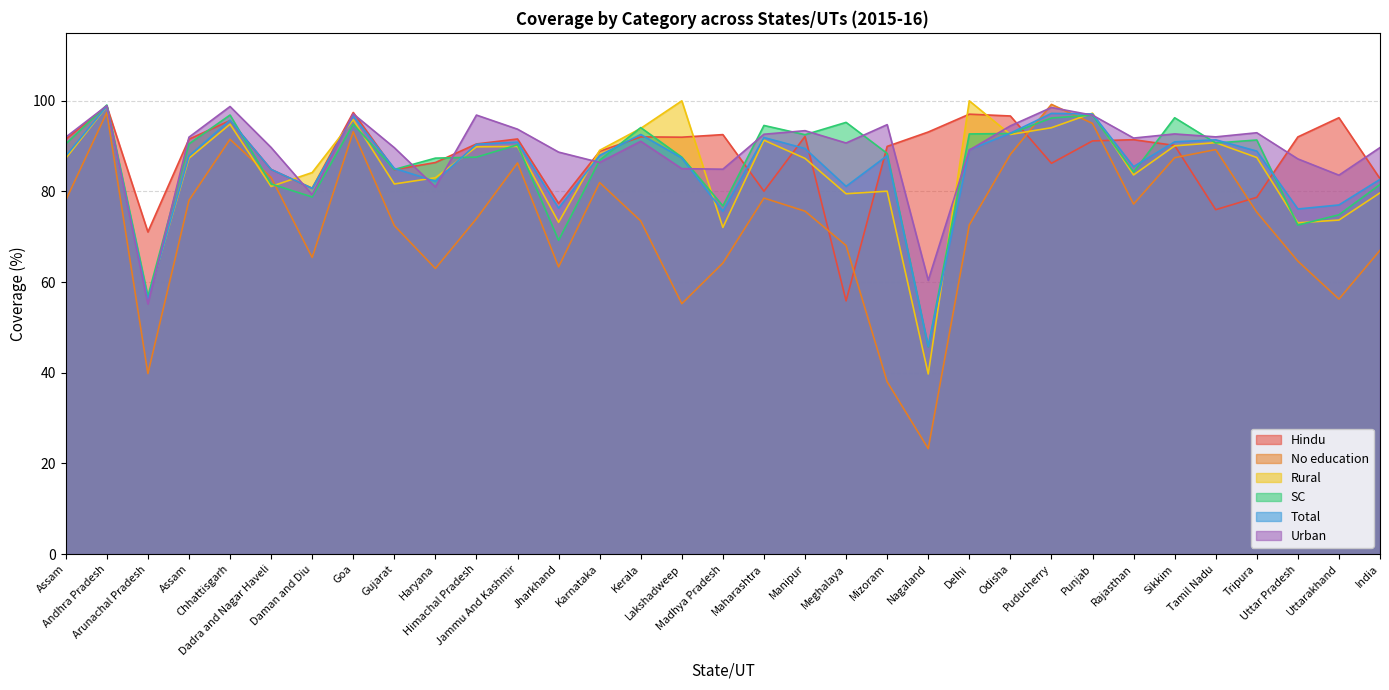

Reading left to right, list all the values displayed in this chart.

Hindu: 91.5	98.8	71.1	91.5	95.7	84.9	80.7	97.4	84.8	86.4	90.5	91.6	77.4	88.9	92.0	92.0	92.5	80.1	92.2	55.9	90.0	93.1	97.1	96.7	86.2	91.2	91.4	90.2	76.0	78.7	92.0	96.3	82.8
No education: 78.0	97.4	39.8	78.0	91.5	83.1	65.5	93.2	72.5	63.0	74.0	86.3	63.4	82.0	73.5	55.2	64.2	78.5	75.7	68.1	38.0	23.3	72.6	88.2	99.2	95.0	77.2	87.5	89.2	75.4	64.6	56.3	67.0
Rural: 87.3	98.8	56.3	87.3	94.8	81.1	84.2	95.8	81.7	83.0	89.8	89.9	73.2	89.1	93.9	100.0	72.1	91.3	87.3	79.5	80.1	39.7	100.0	92.6	94.1	97.3	83.7	90.1	90.8	87.5	73.1	73.7	79.7
SC: 90.5	99.1	56.9	90.5	96.9	81.7	78.8	94.9	84.9	87.4	87.6	90.3	69.2	86.9	94.1	87.6	76.8	94.6	92.5	95.2	88.4	45.7	92.7	92.8	96.2	96.8	84.3	96.3	90.7	91.4	72.6	74.9	81.5
Total: 87.8	98.8	56.1	87.8	95.7	84.9	80.7	96.7	85.1	82.3	90.4	90.9	76.3	88.0	92.6	87.4	75.6	91.9	89.5	81.1	87.9	45.8	89.2	92.9	97.2	97.1	85.5	91.0	91.4	88.9	76.1	77.0	82.7
Urban: 92.0	98.9	55.2	92.0	98.8	89.7	79.3	97.1	89.7	81.0	96.9	93.8	88.7	86.4	91.1	85.0	84.9	92.6	93.4	90.7	94.8	60.4	89.1	94.5	98.5	96.8	91.8	92.7	92.0	93.0	87.2	83.6	89.7